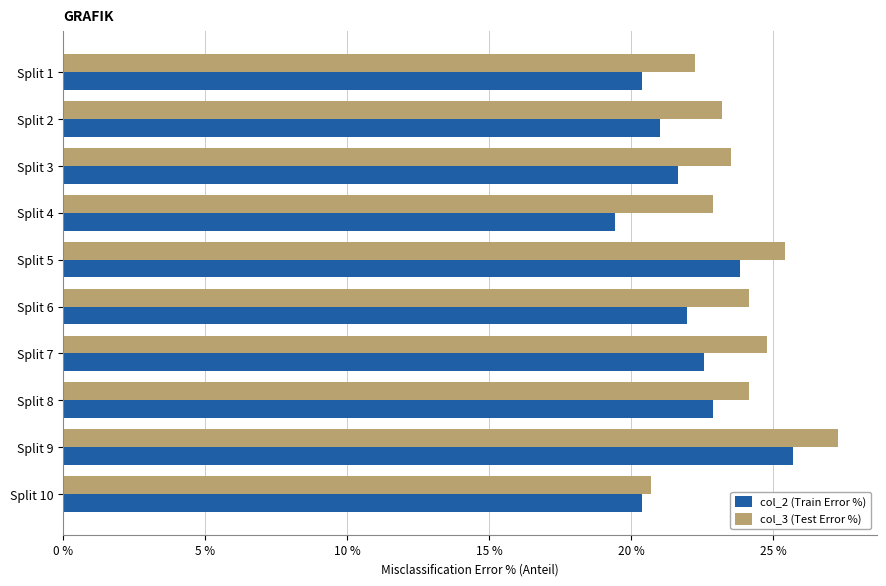

Between Split 8 and Split 9, which series saw the biggest shift?

col_3 (Test Error %)